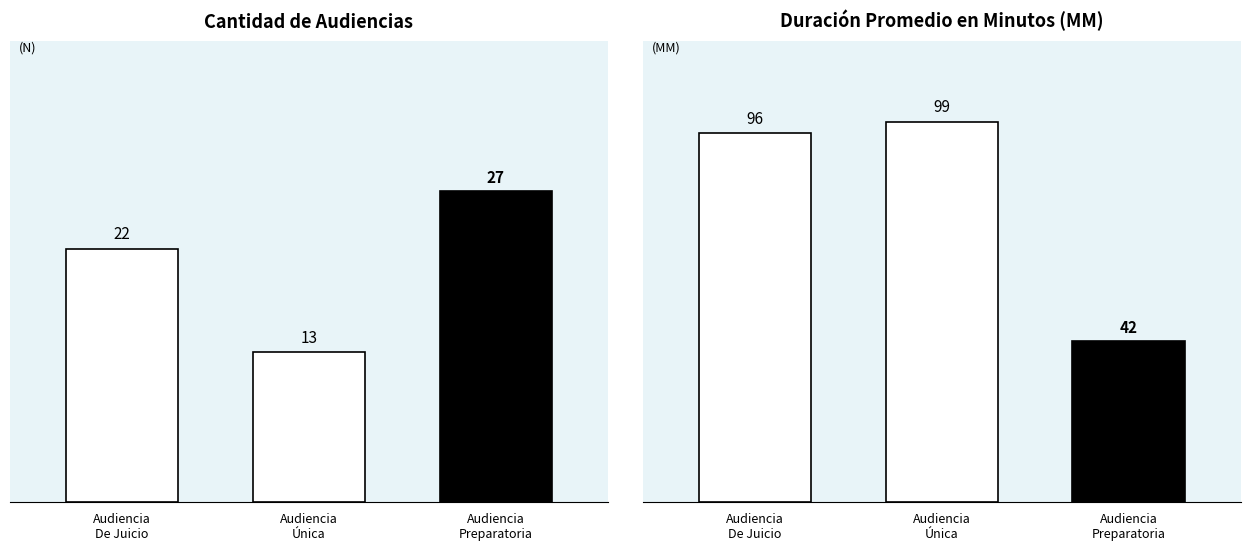

What is the maximum value shown in the chart?

99